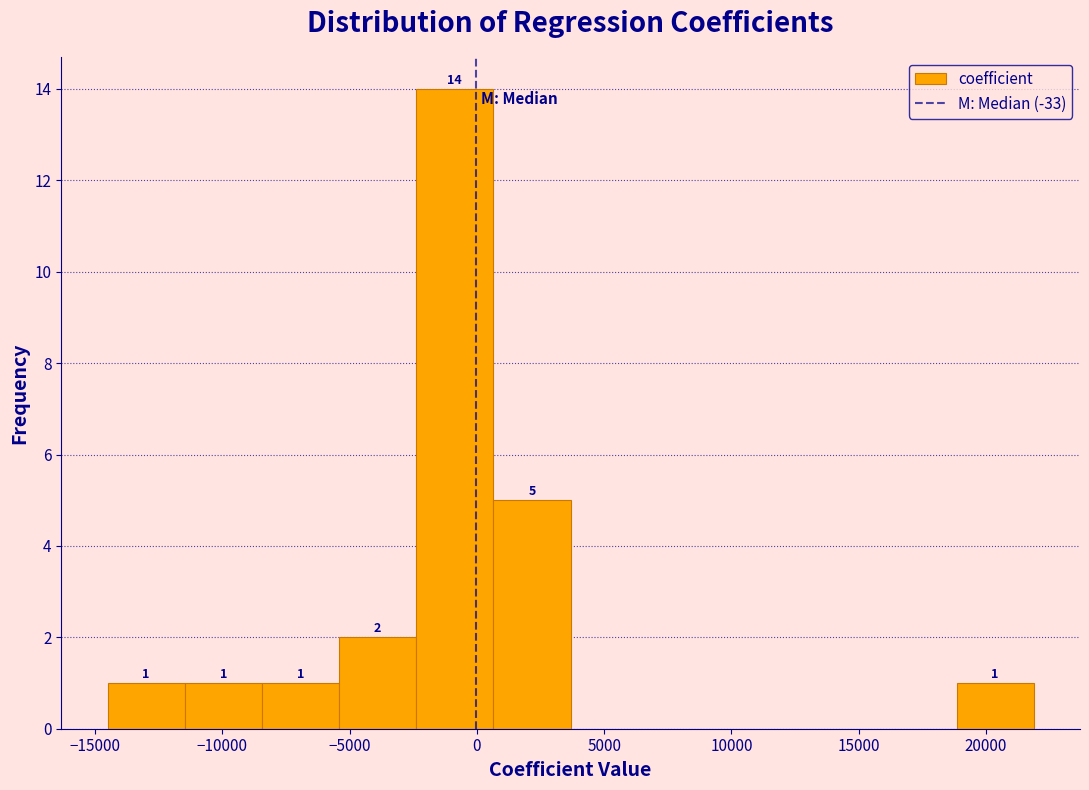

Which range on the x-axis has the tallest bar?

-2500 to 500